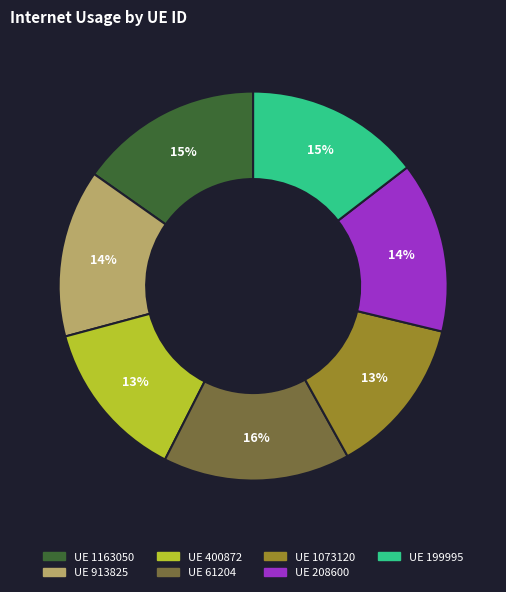

Does any single category account for the majority?

No